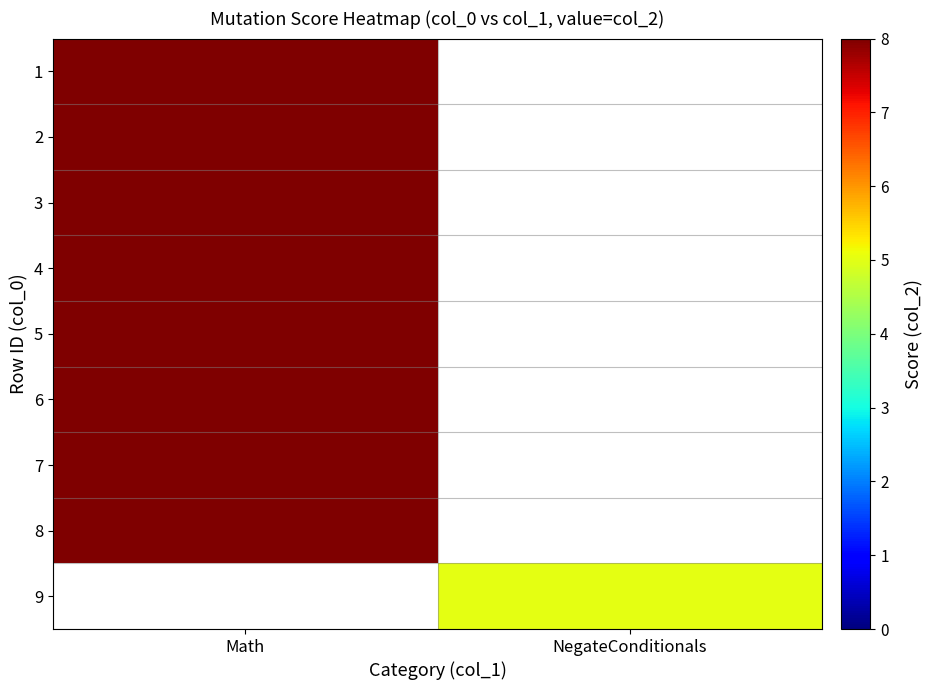

What is the approximate value of 3 at Math?

8.0